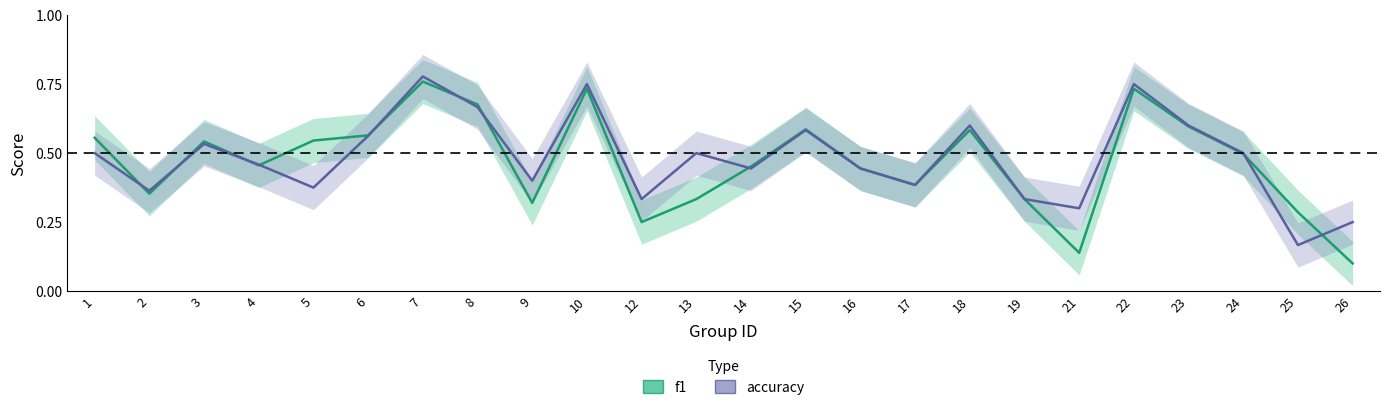

How many interior local peaks does the accuracy series have?

7